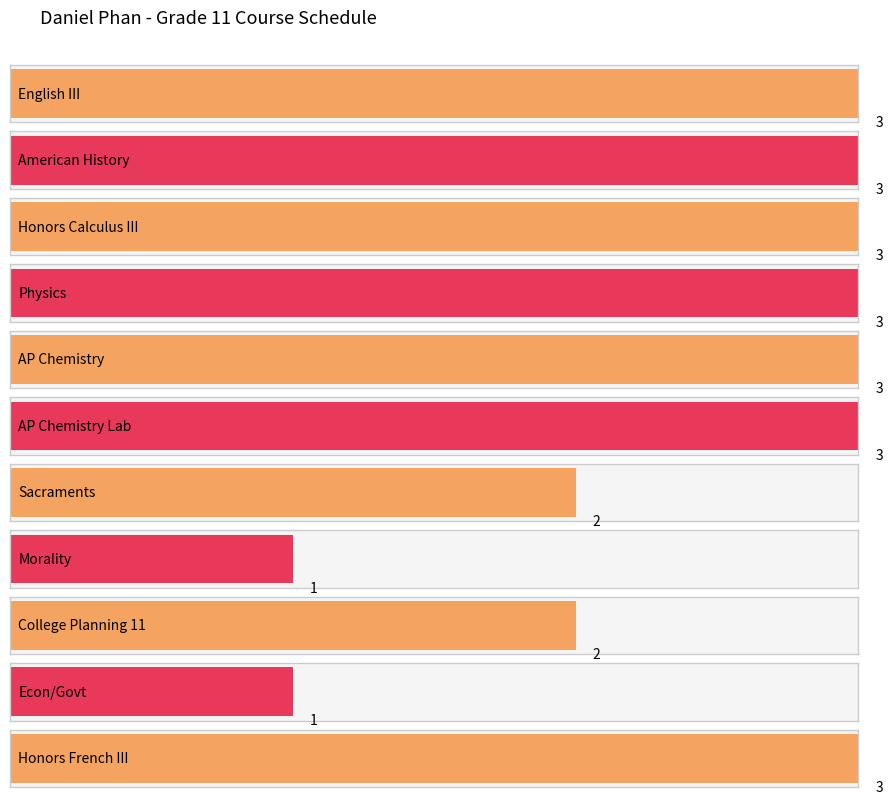

Does the chart contain stacked bars?

No